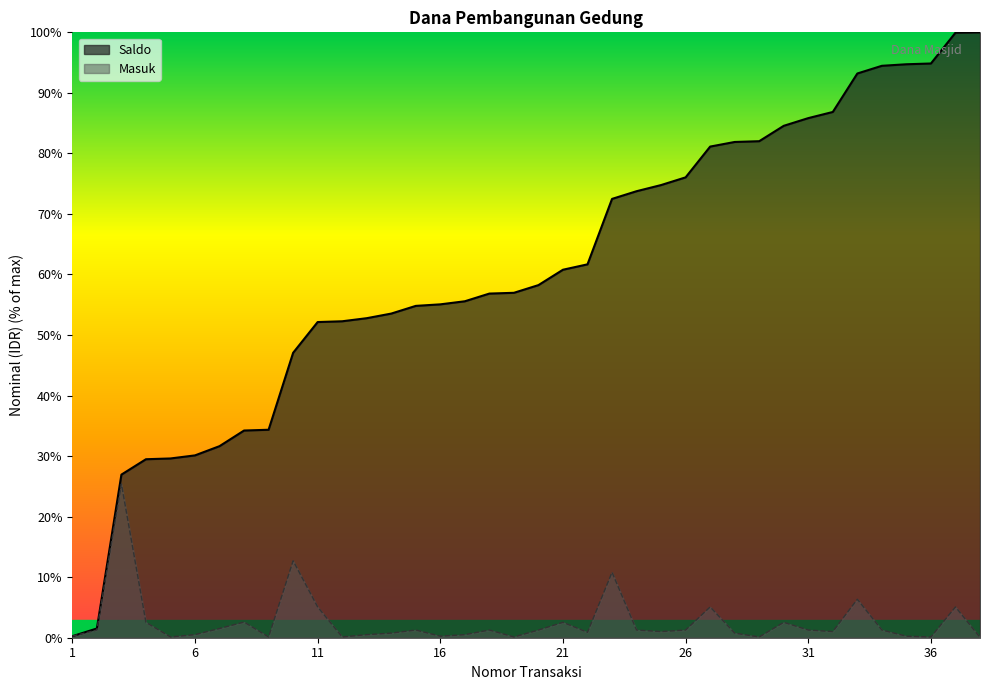

What is the minimum value for Saldo?

0.3